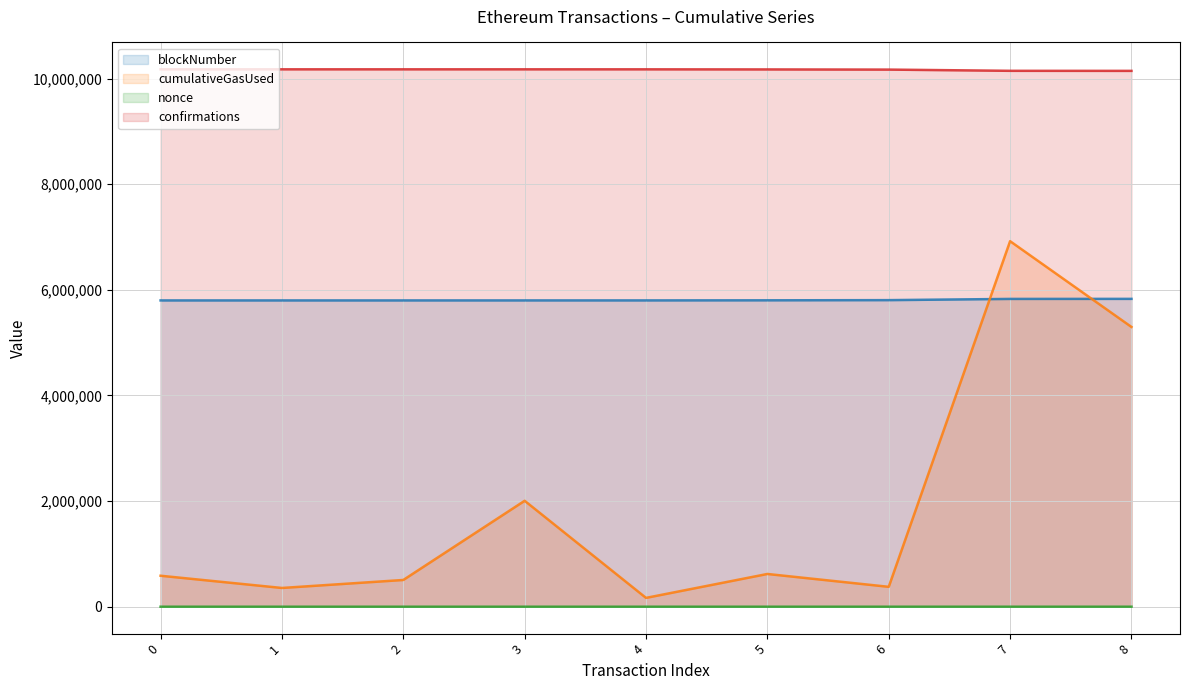

What is the value of the confirmations point at the 2nd from the left?

10174381